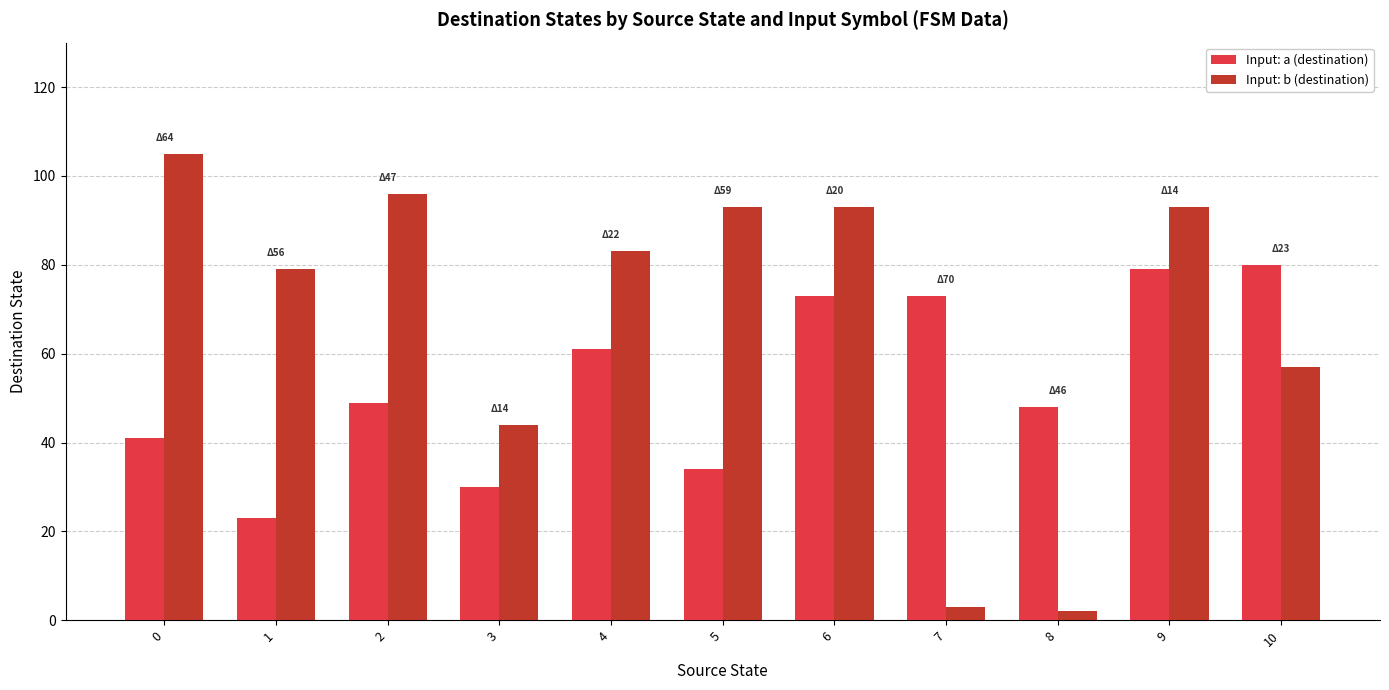

What is the minimum value for Input: a (destination)?

23